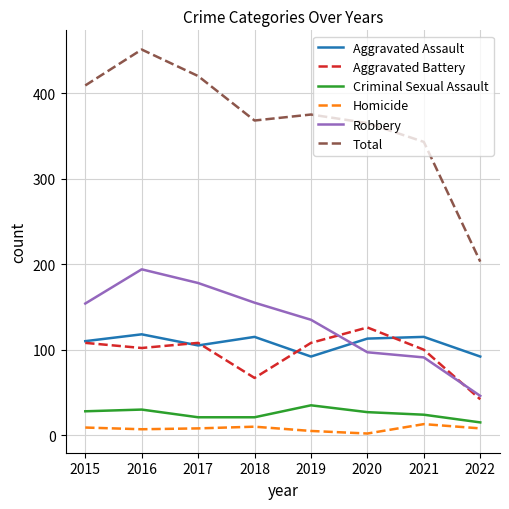

True or false: Aggravated Assault and Homicide intersect in this chart.

False